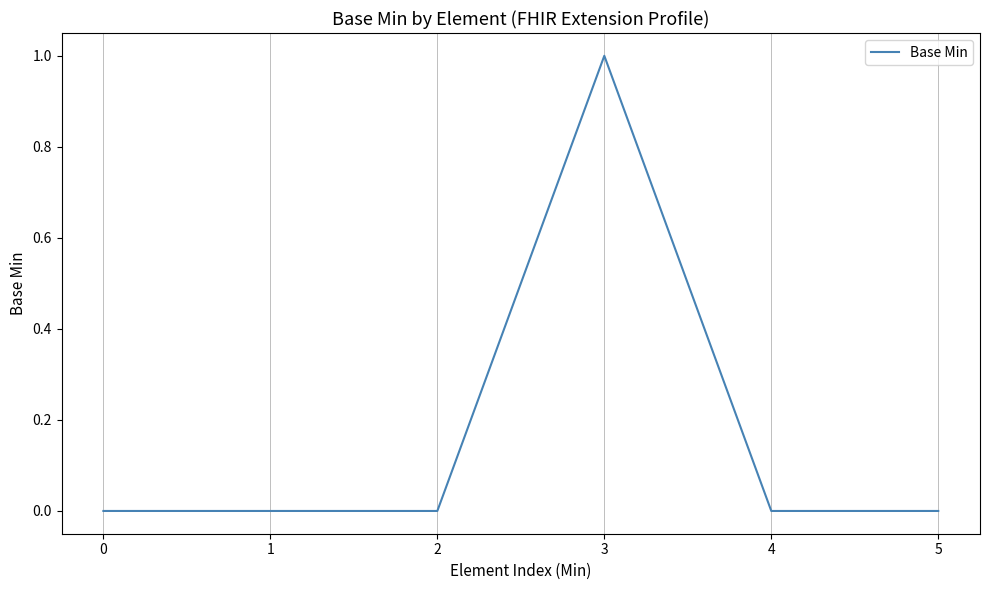

Which has a higher value, 3 or 2?

3